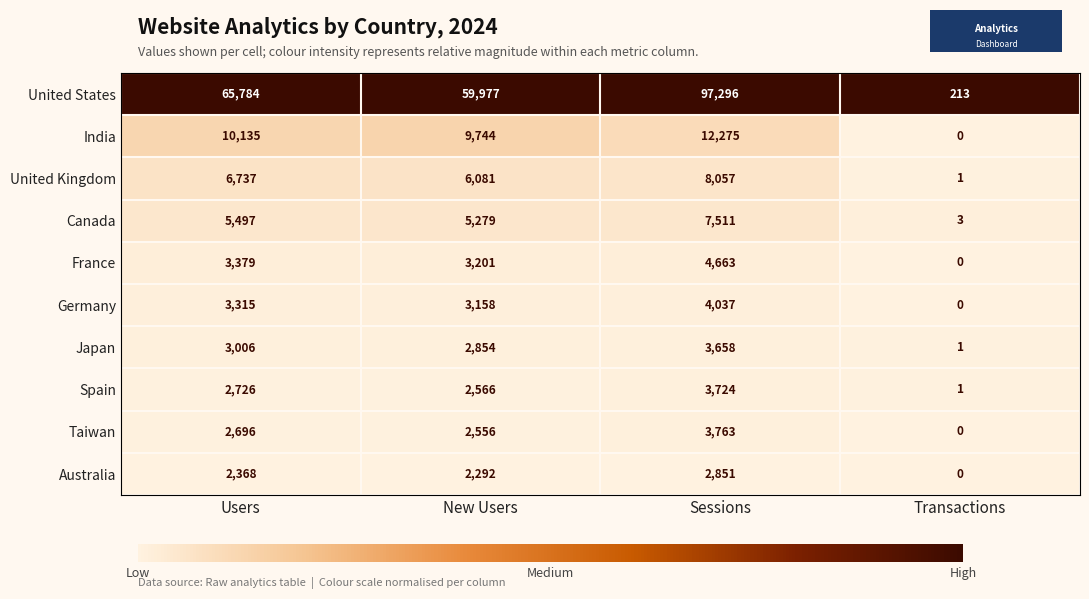

What is the total value across all series at Sessions?

147835